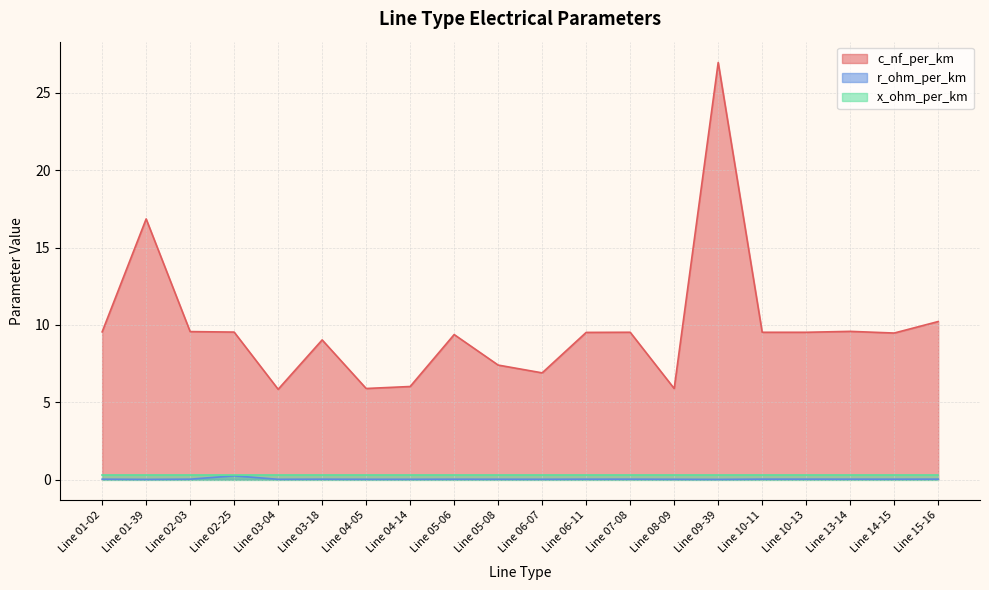

Does the chart display data point markers on the line(s)?

No